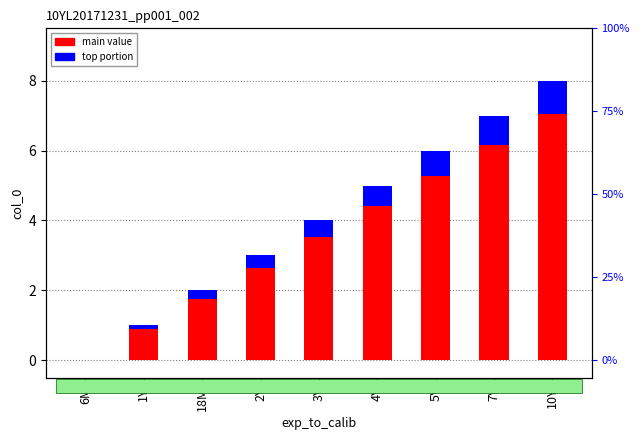

At 4Y, list the series in order from smallest to largest.

col_0 (top portion), col_0 (main)